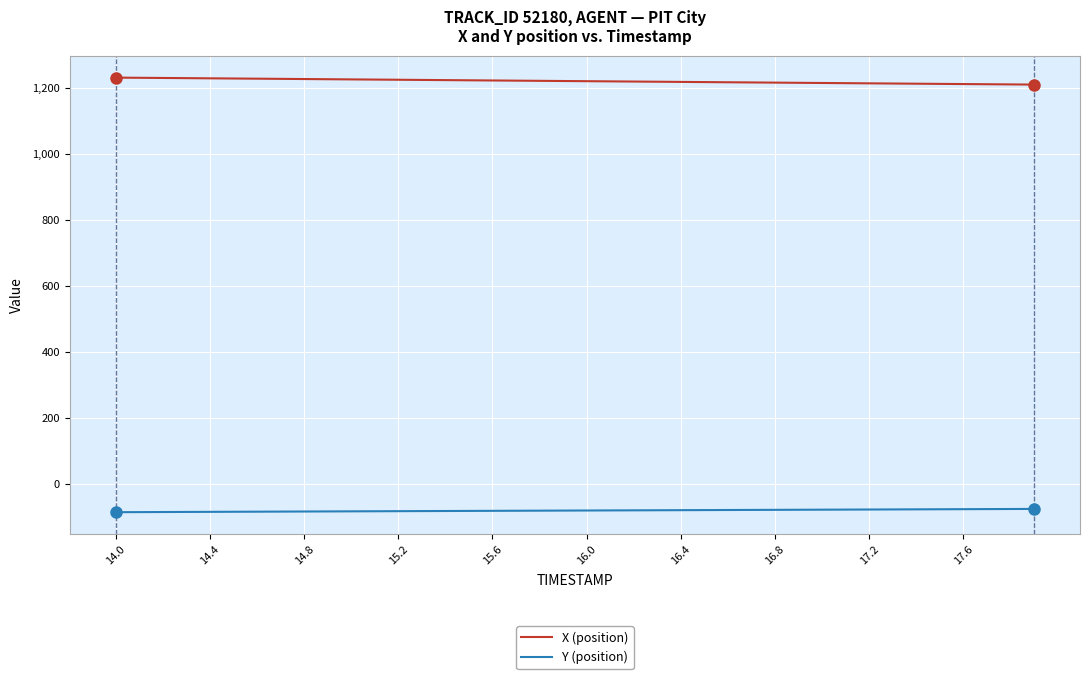

What is the maximum value shown in the chart?

1232.7